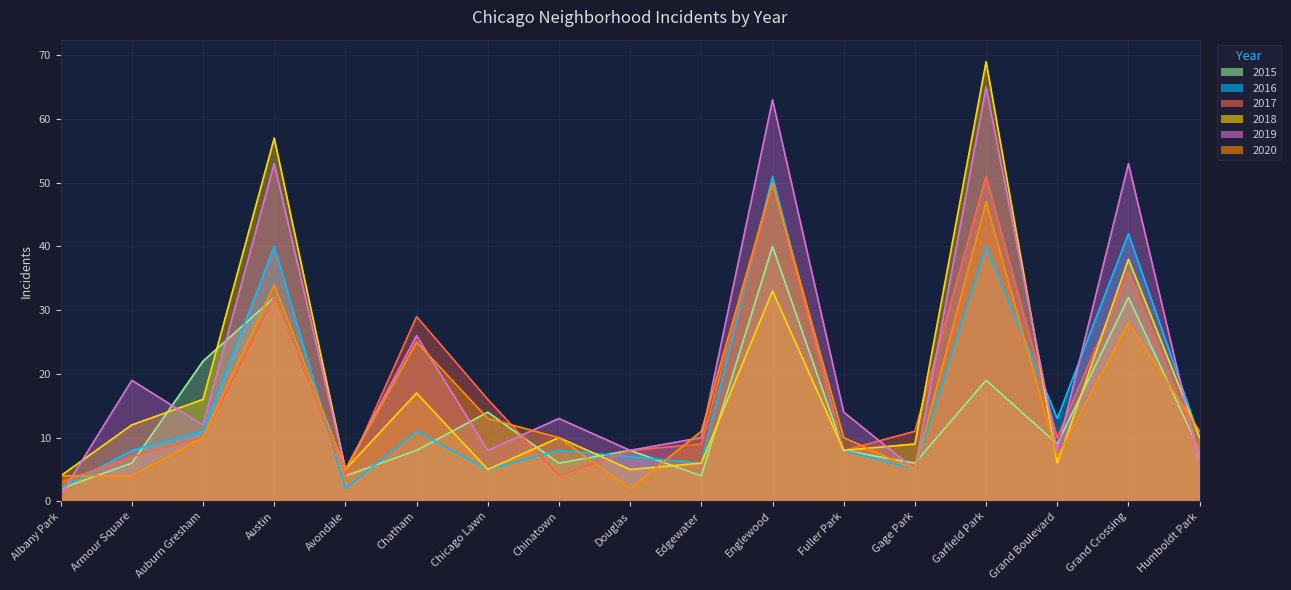

Count the number of data series in this chart.

6